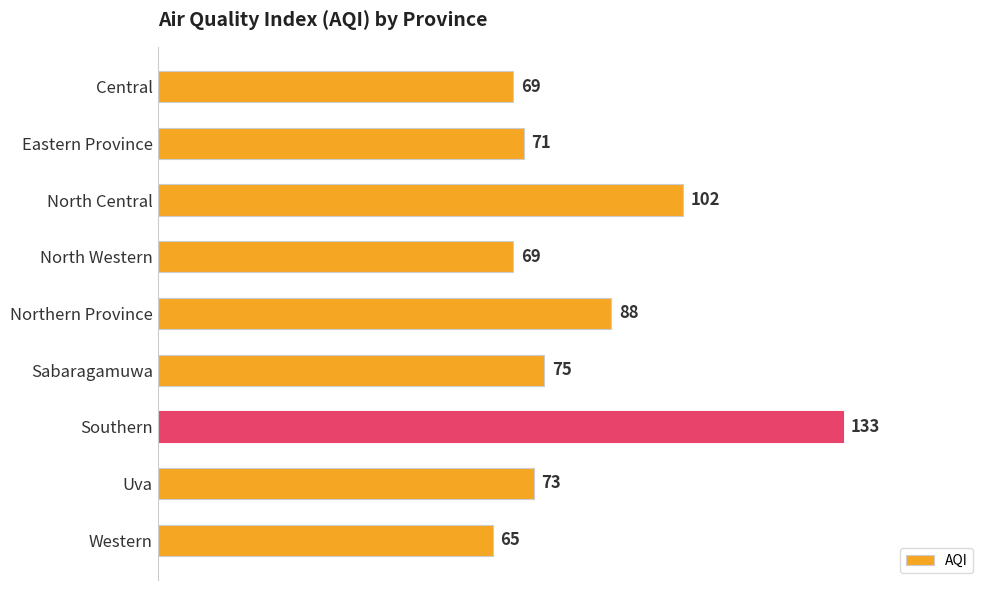

The value at North Western is 69. True or false?

True